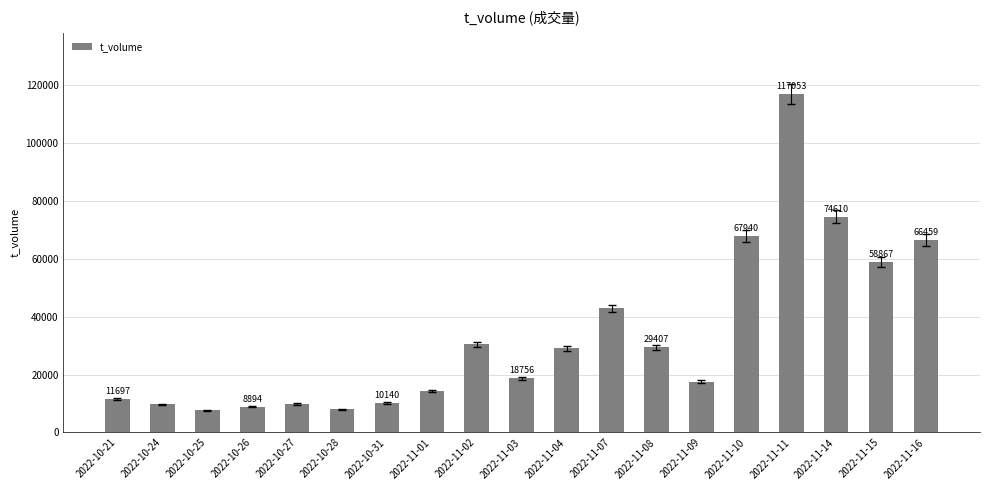

What is the maximum value shown in the chart?

117053